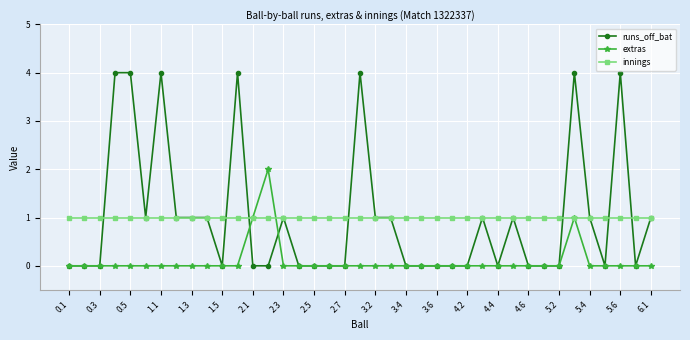

What is the value of the innings point at the 29th from the left?

1